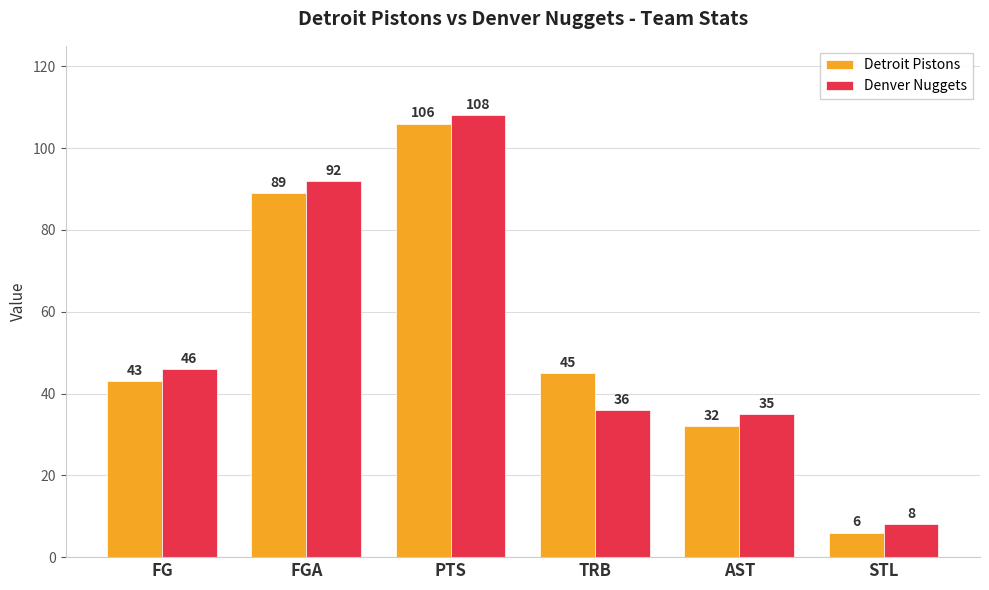

Reading right to left, extract all data points from this chart.

Detroit Pistons: STL=6	AST=32	TRB=45	PTS=106	FGA=89	FG=43
Denver Nuggets: STL=8	AST=35	TRB=36	PTS=108	FGA=92	FG=46